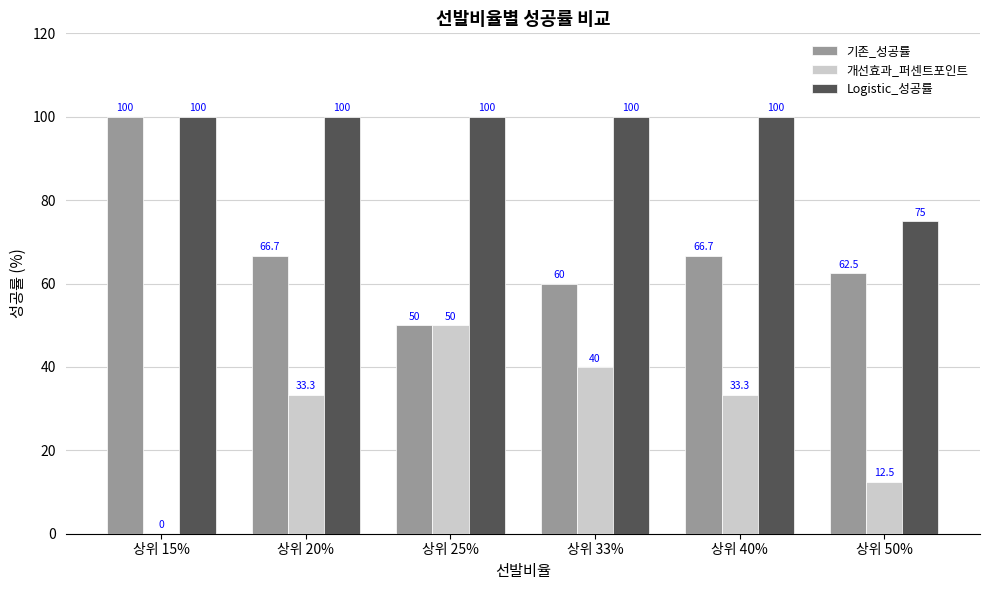

What is the sum of all Logistic_성공률 values?

575.0